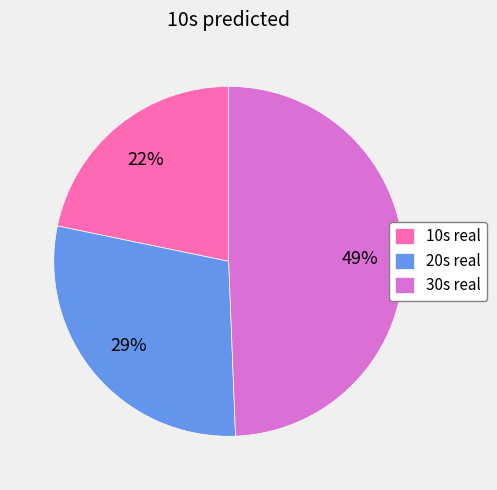

What is the ratio of the value at 30s real to the value at 20s real?

1.7